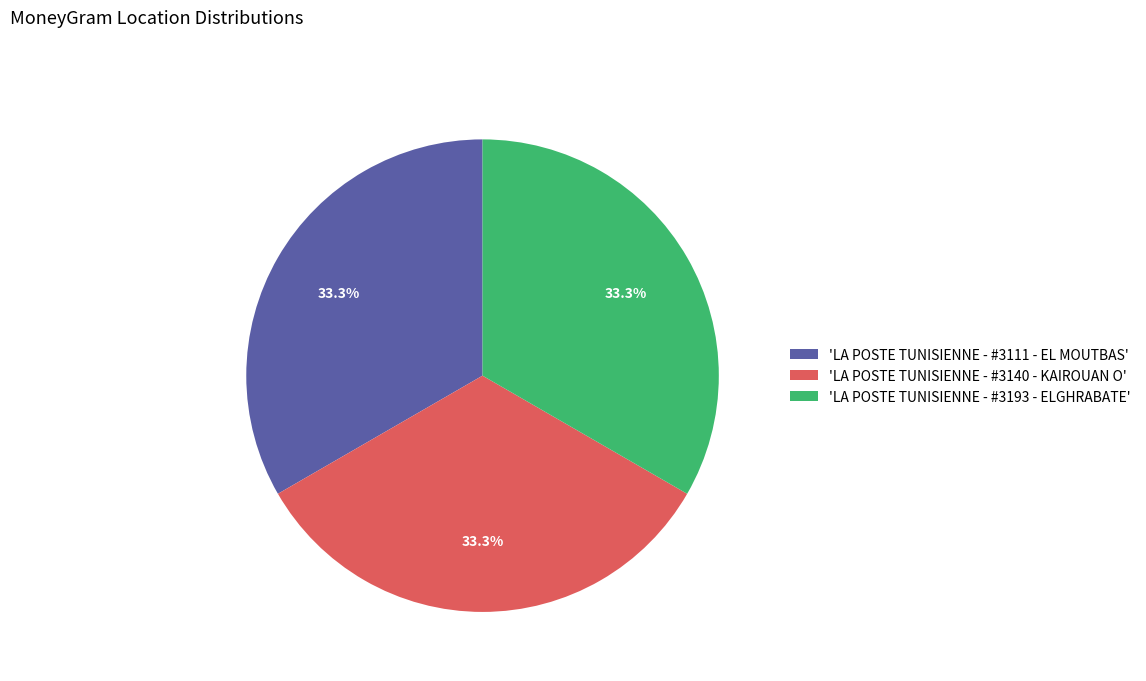

Approximately how many times larger is the value at 'LA POSTE TUNISIENNE - #3111 - EL MOUTBAS' compared to 'LA POSTE TUNISIENNE - #3193 - ELGHRABATE'?

1.0